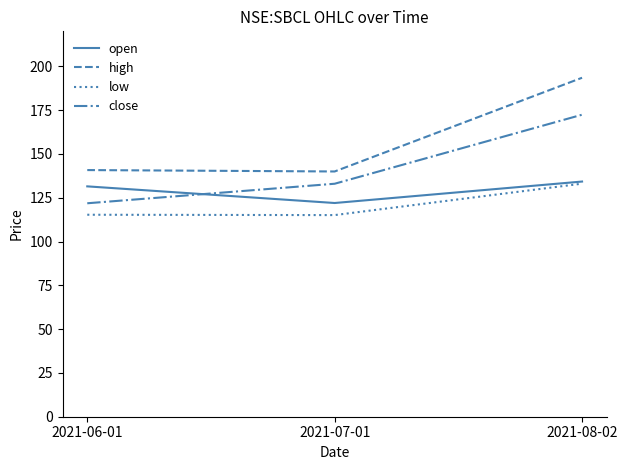

Between 2021-06-01 and 2021-08-02, which series saw the biggest shift?

high